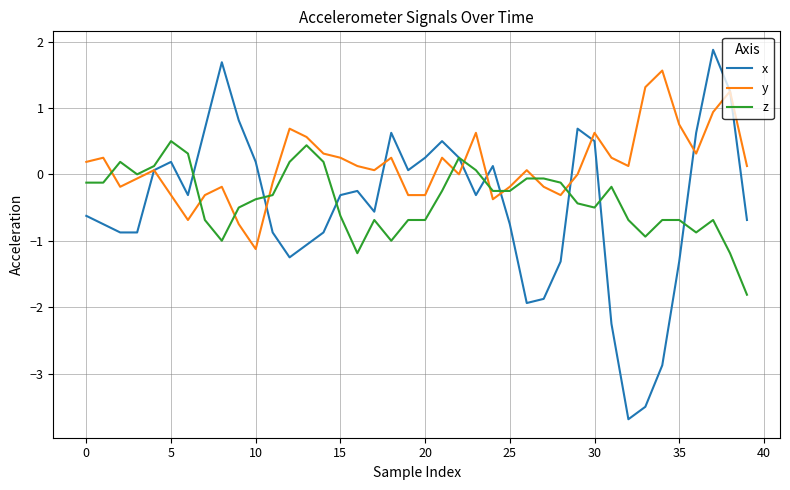

Which series has the largest range (max minus min)?

x